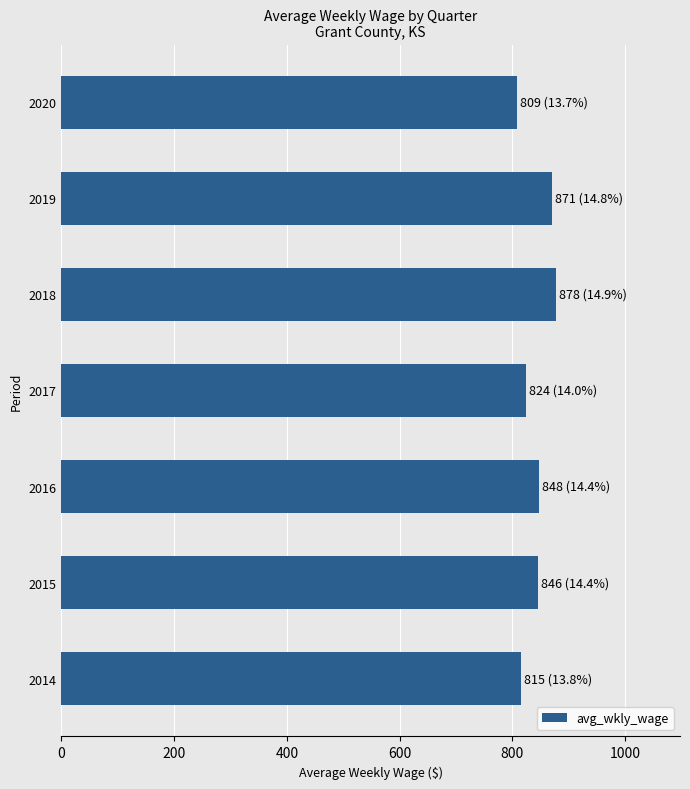

What is the average value?

842